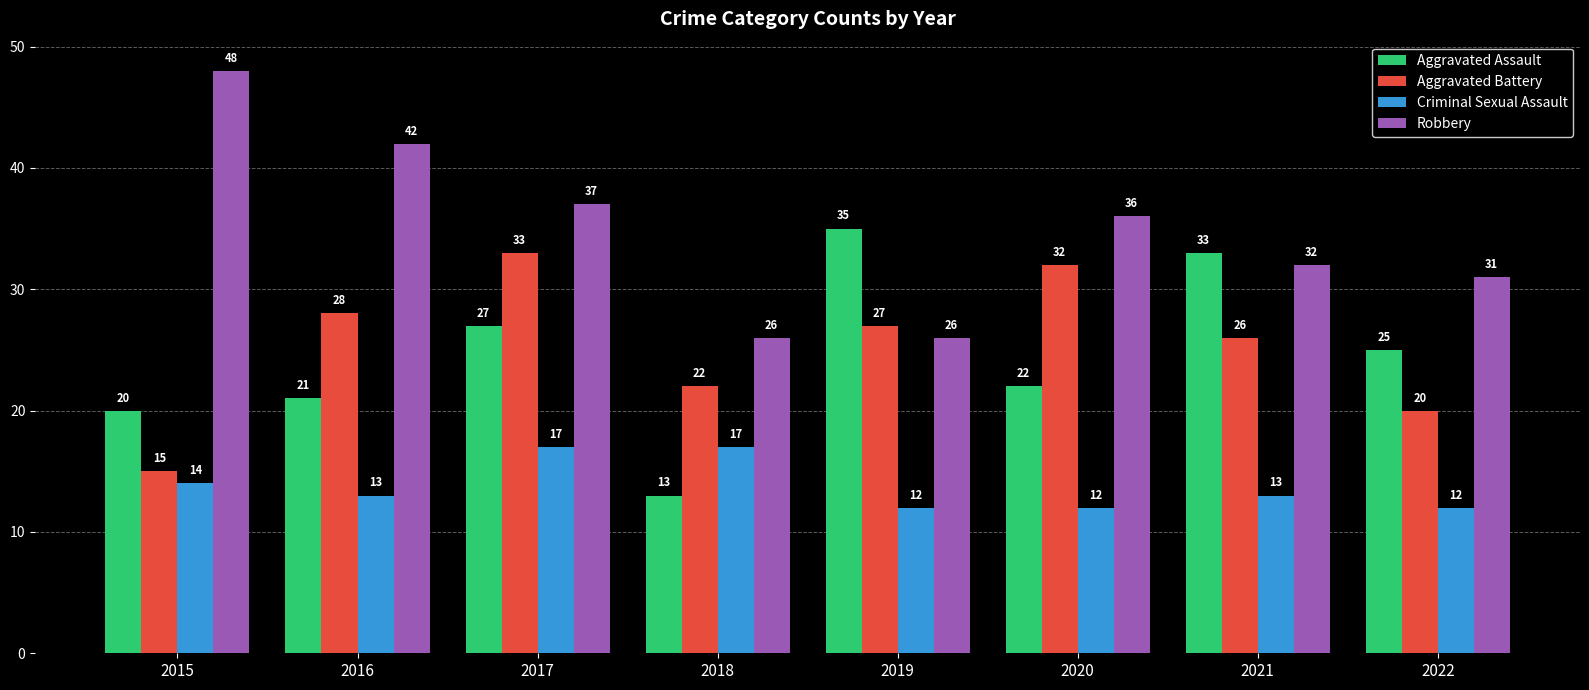

What is the difference between the highest and lowest values at 2018?

13